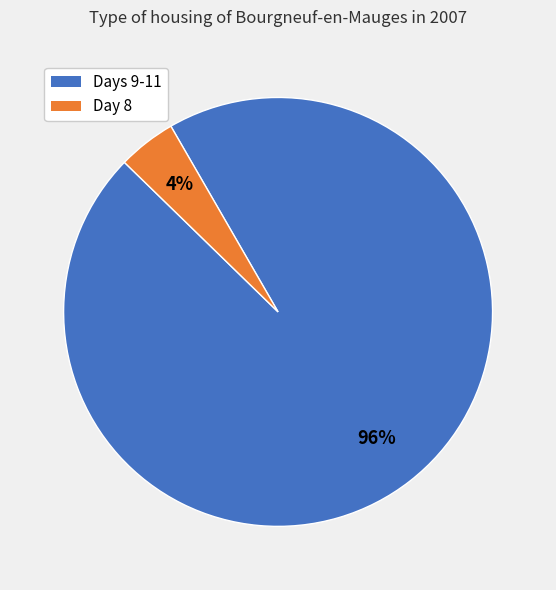

To the nearest percent, what is the average slice percentage?

50%